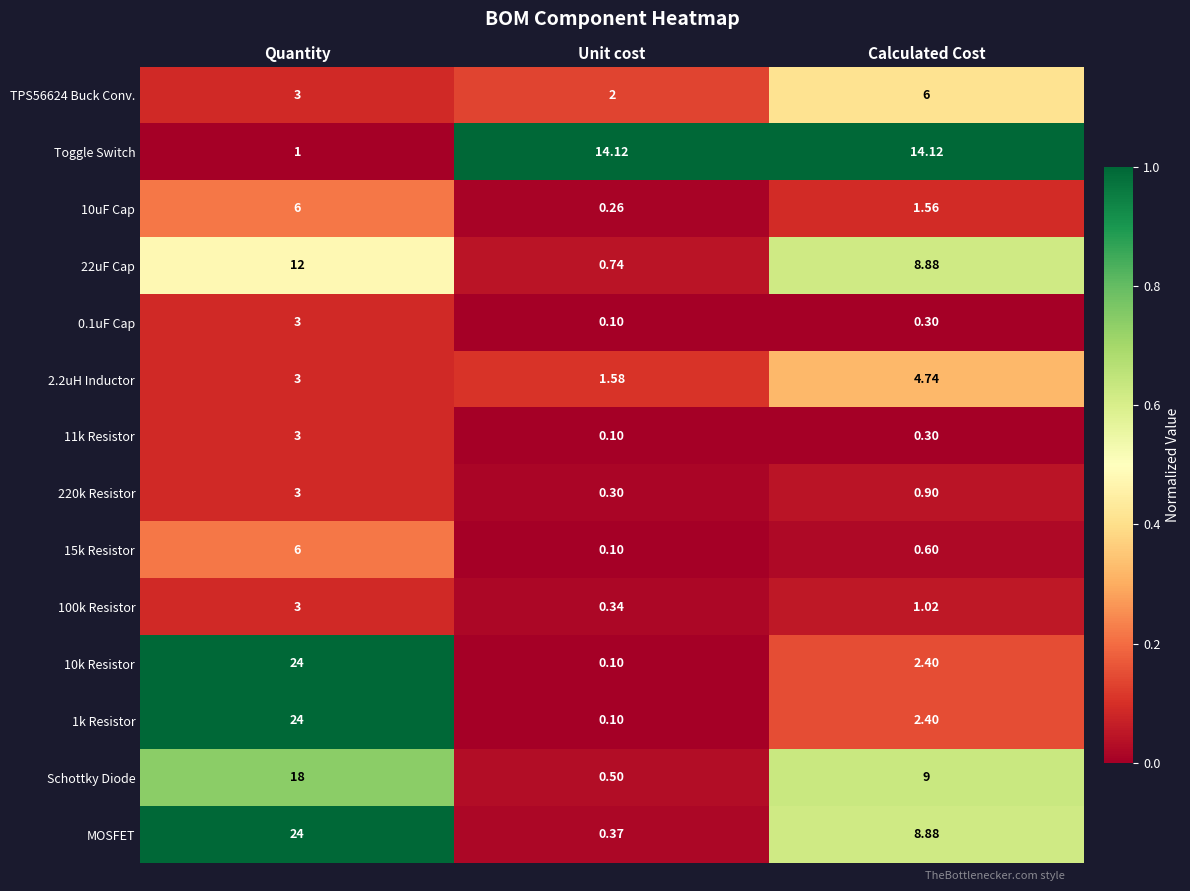

Is the value of 220k Resistor at Unit cost greater than the value of 100k Resistor at Calculated Cost?

No